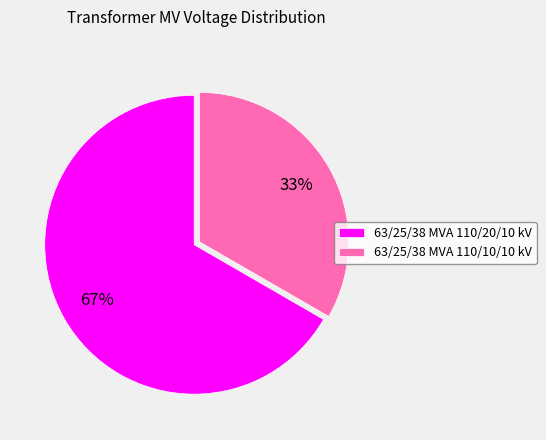

Rank the categories by value from highest to lowest.

63/25/38 MVA 110/20/10 kV, 63/25/38 MVA 110/10/10 kV